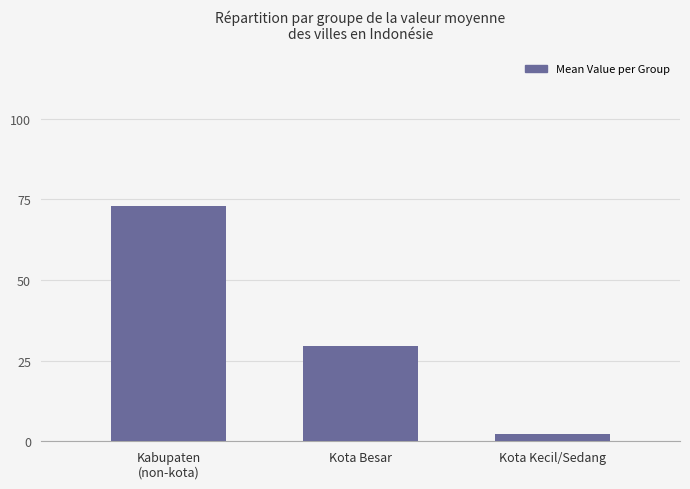

What position from the right is Kabupaten
(non-kota)?

3